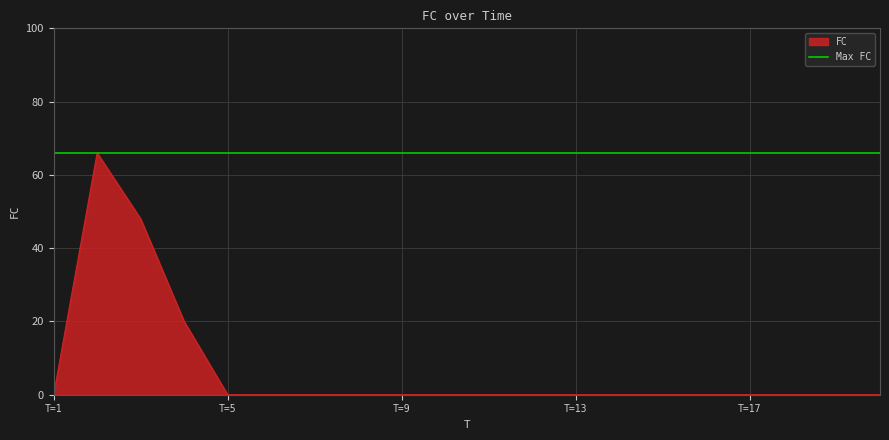

Which category has the highest value across all series?

2